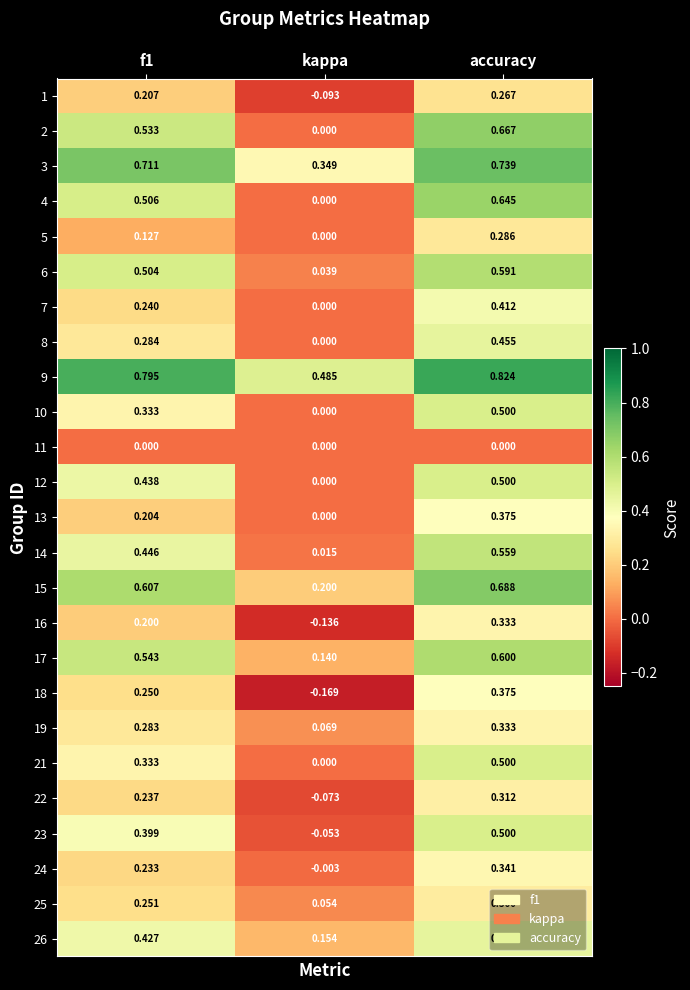

Where is 9 nearest to the value 0?

kappa